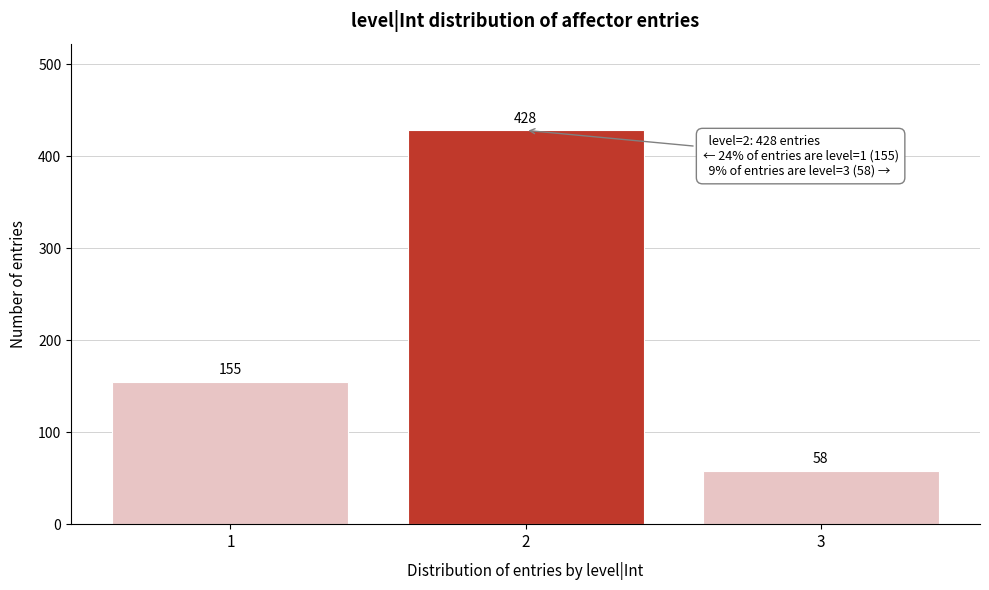

Reading right to left, transcribe all the data shown in this chart.

3=58	2=428	1=155